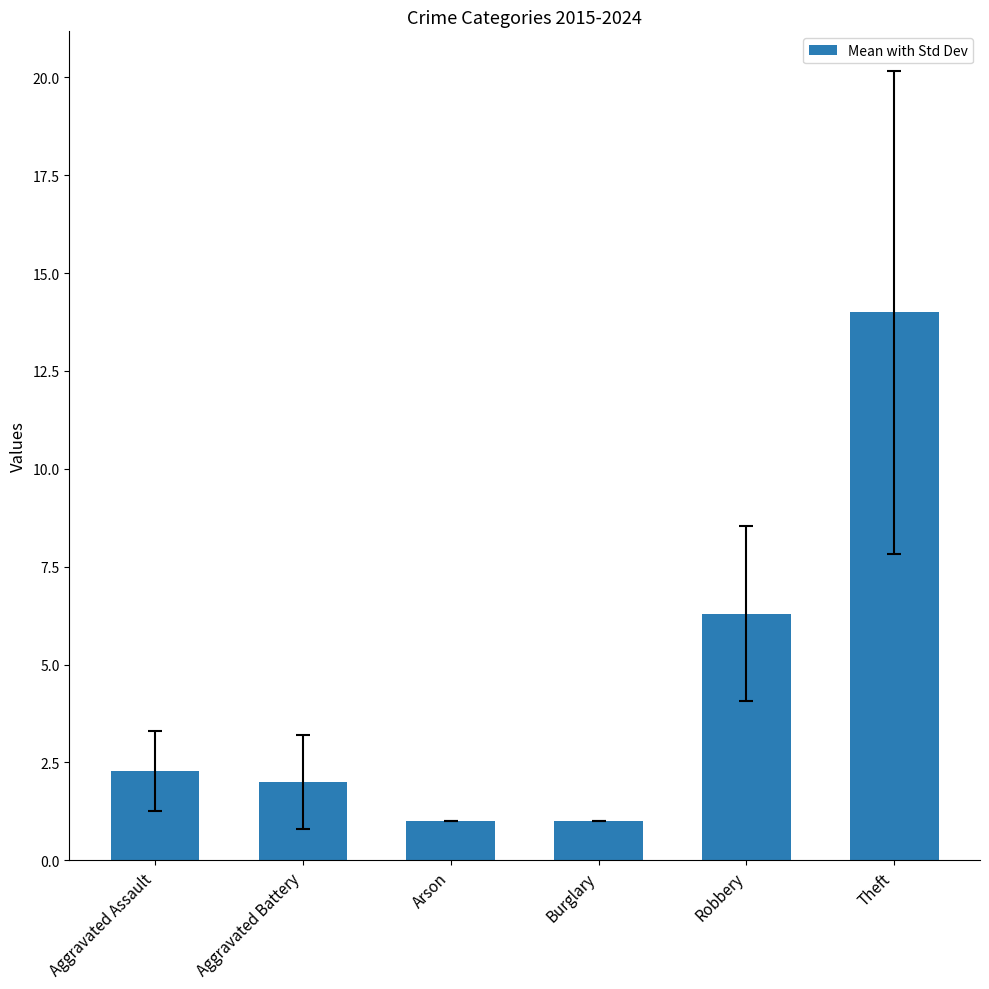

What position from the left is Aggravated Assault?

1